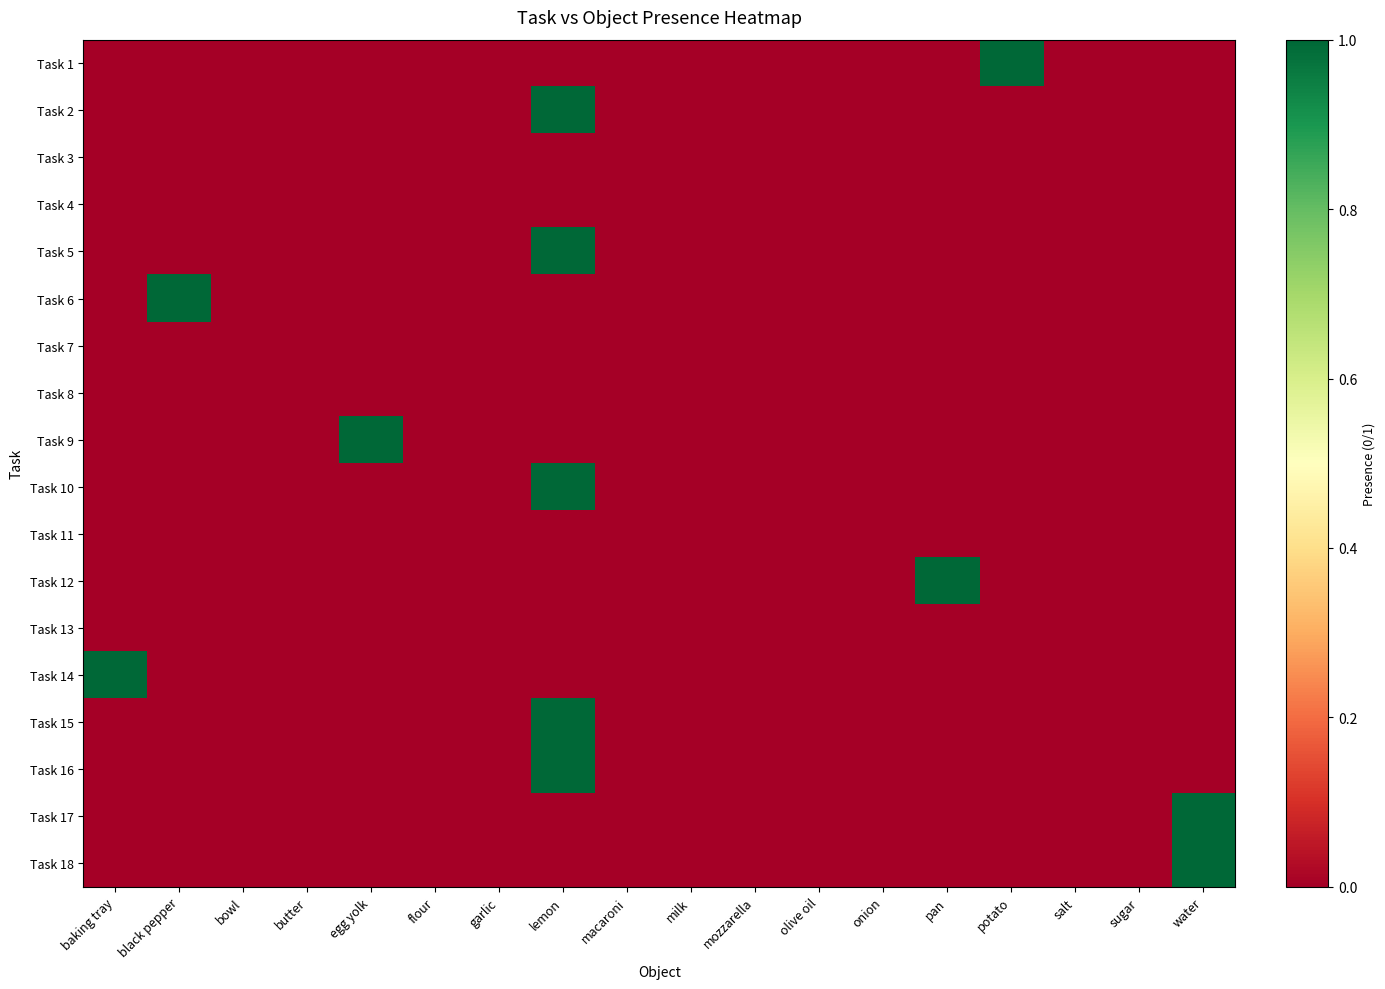

At which category is the sum across all series the highest?

lemon